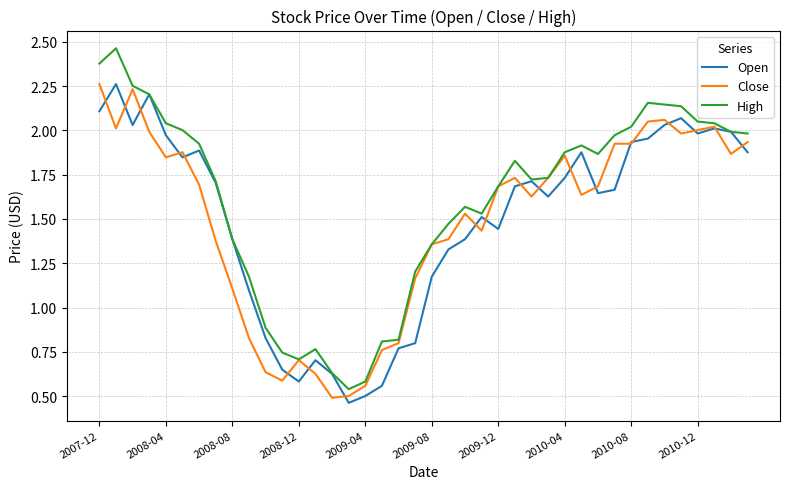

Which series has the widest spread of values?

High